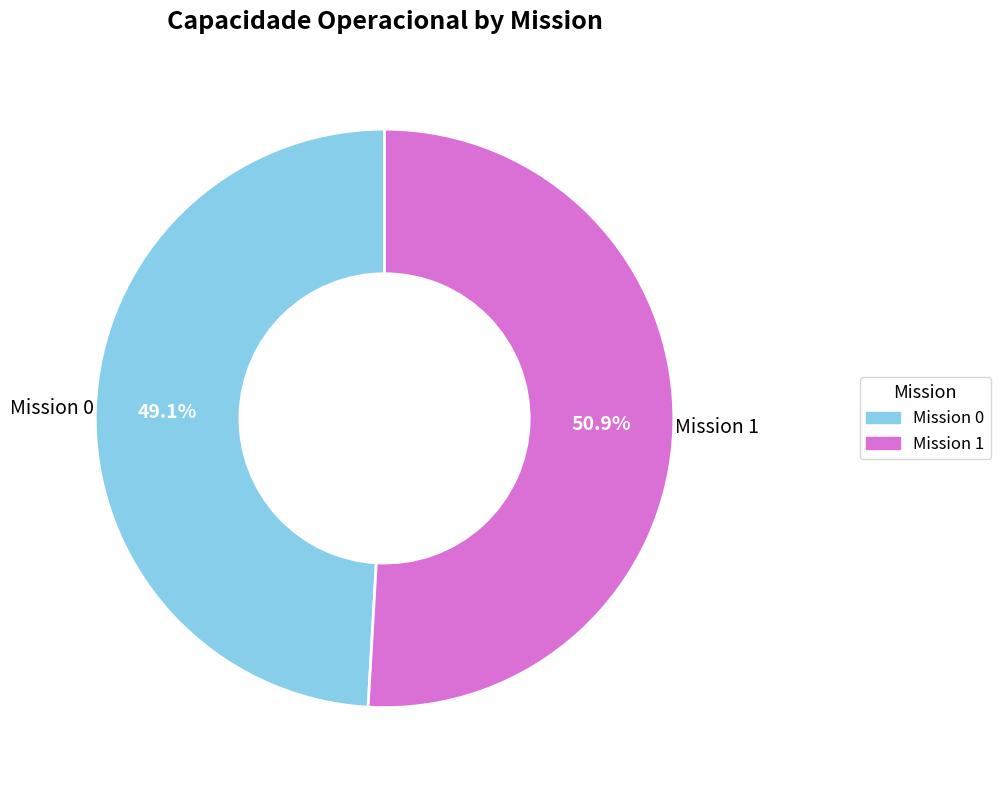

To the nearest percent, what is the average slice percentage?

50%